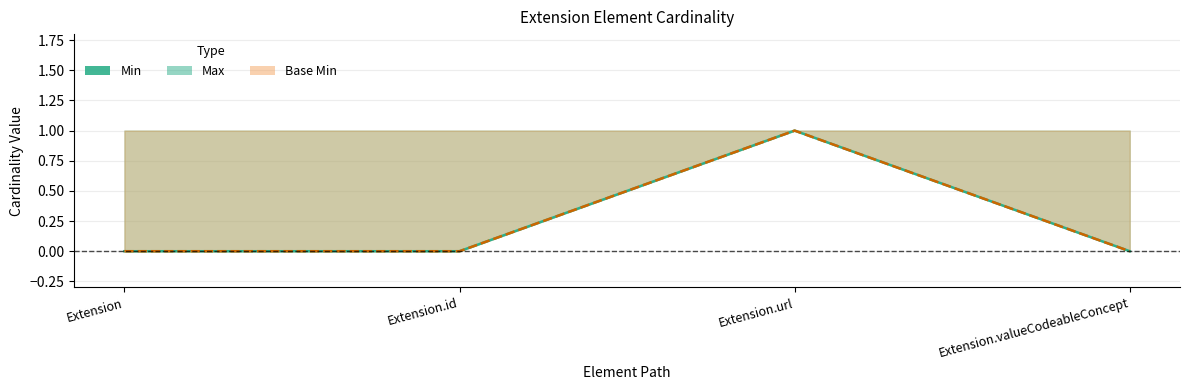

Reading left to right, extract all data points from this chart.

Extension=0	Extension.id=0	Extension.url=1	Extension.valueCodeableConcept=0